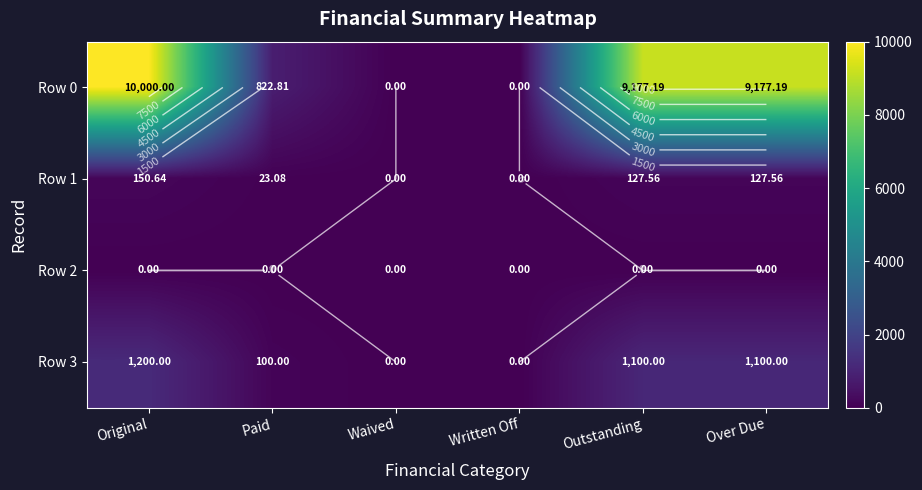

Which category has the lowest value in the Row 3 series?

Waived